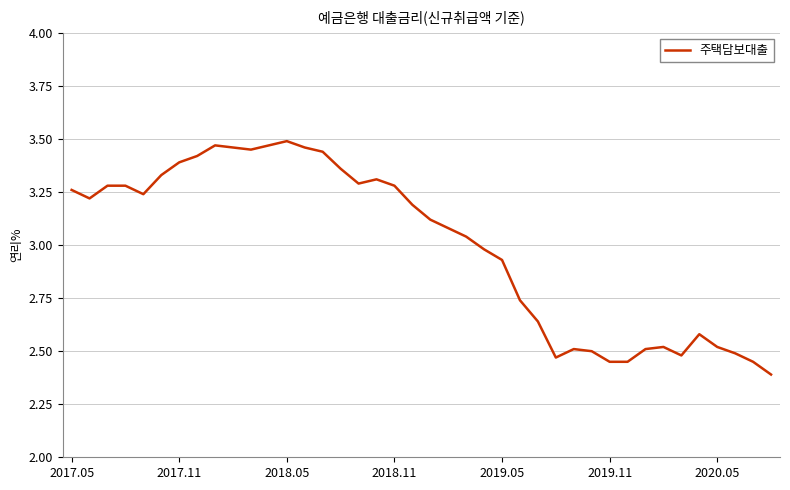

What is the difference between the maximum and minimum values?

1.1